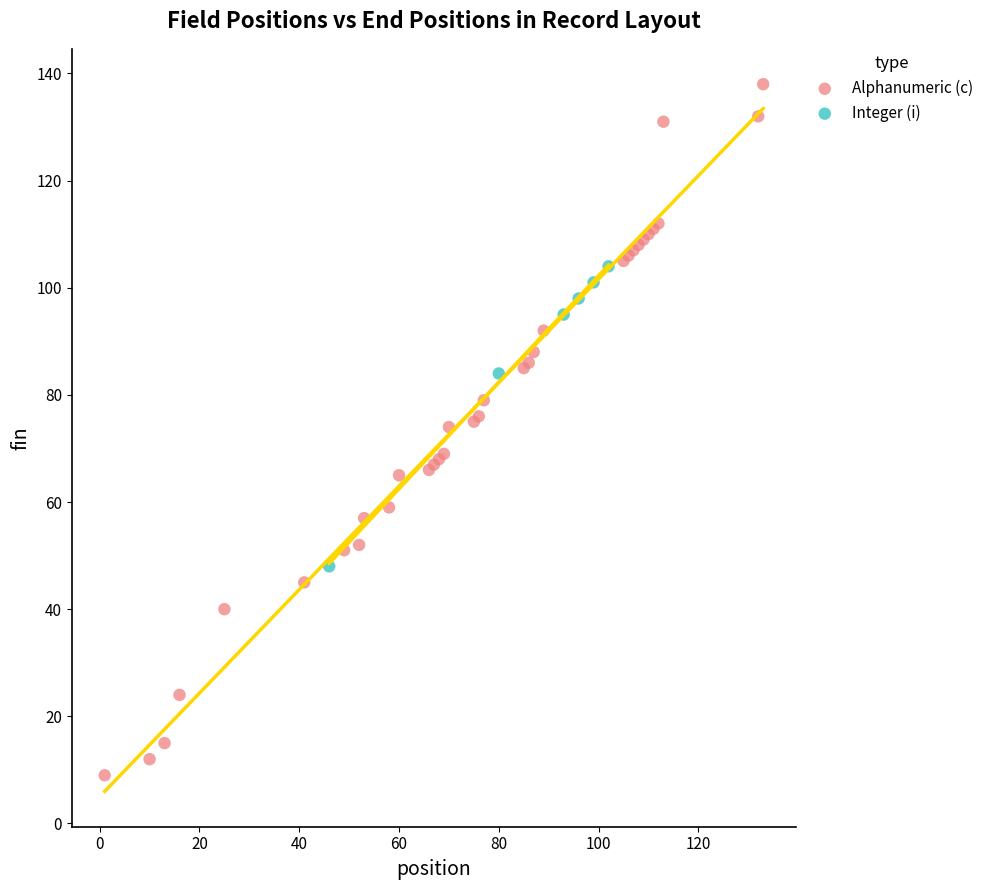

Which series contains the highest Y value?

Alphanumeric (c)